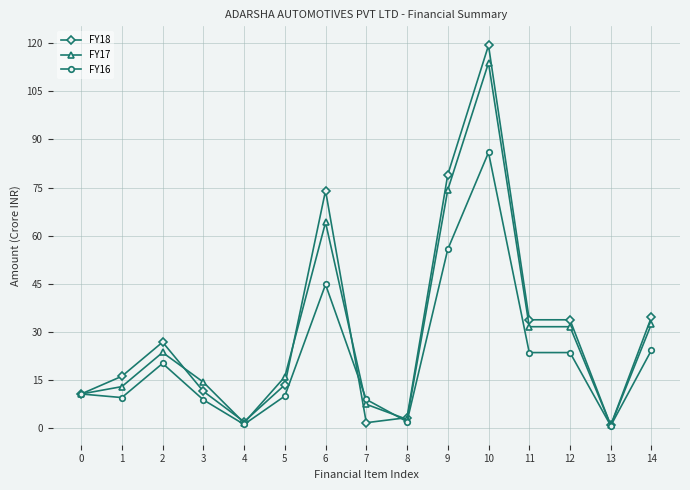

What is the average value of the FY17 series?

29.2